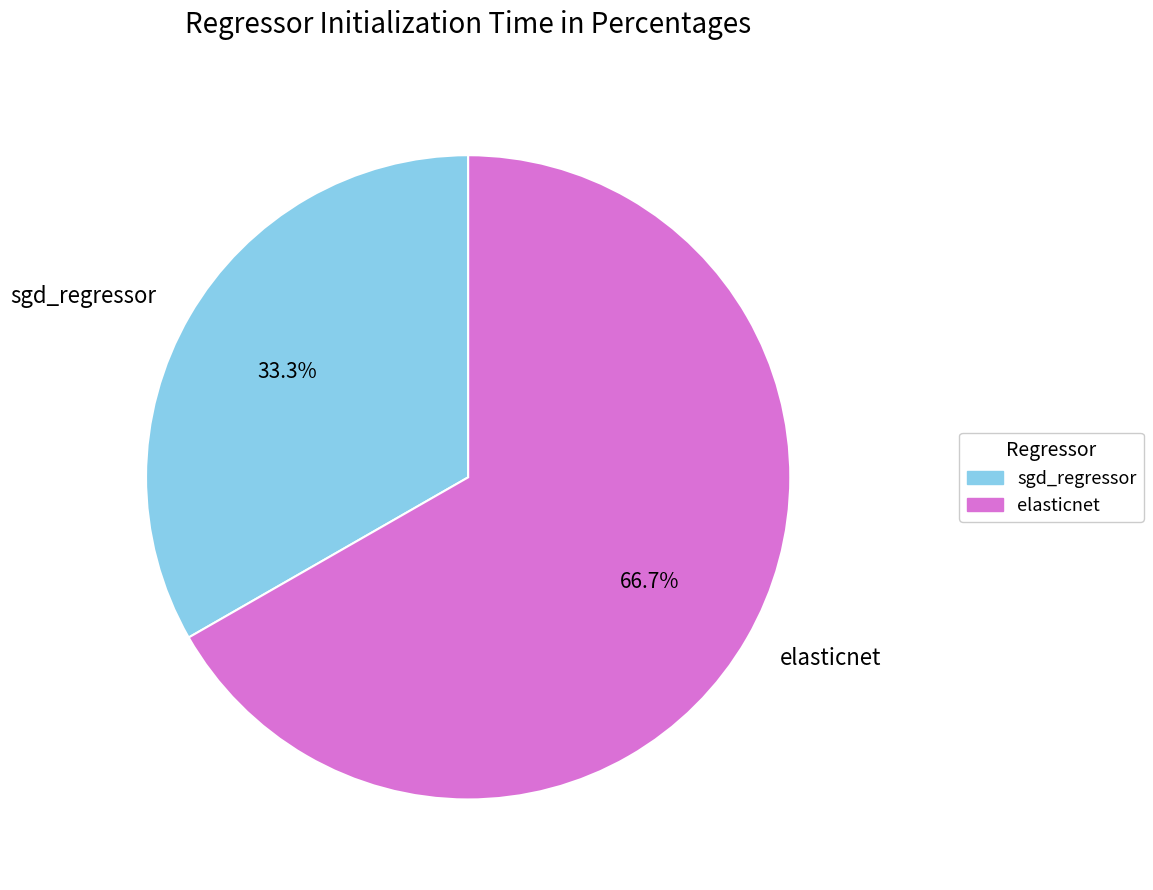

What percentage do elasticnet and sgd_regressor together represent?

100.0%